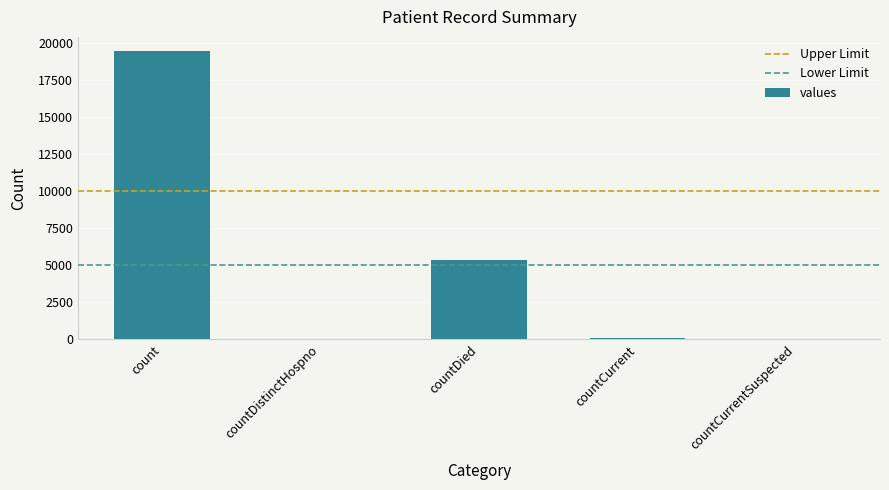

What is the greatest value displayed?

19420